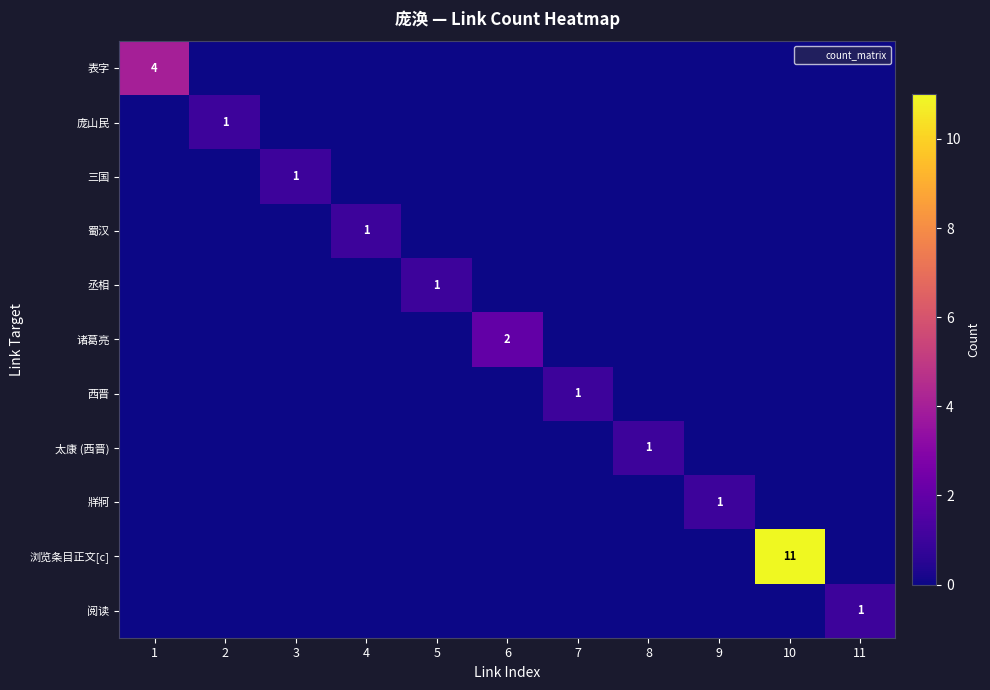

How many series are shown in this chart?

11